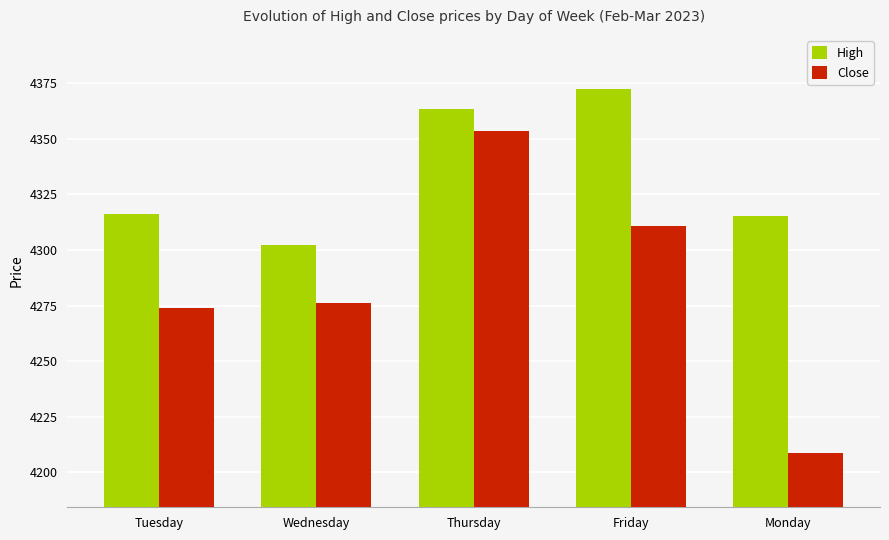

Count the number of data series in this chart.

2